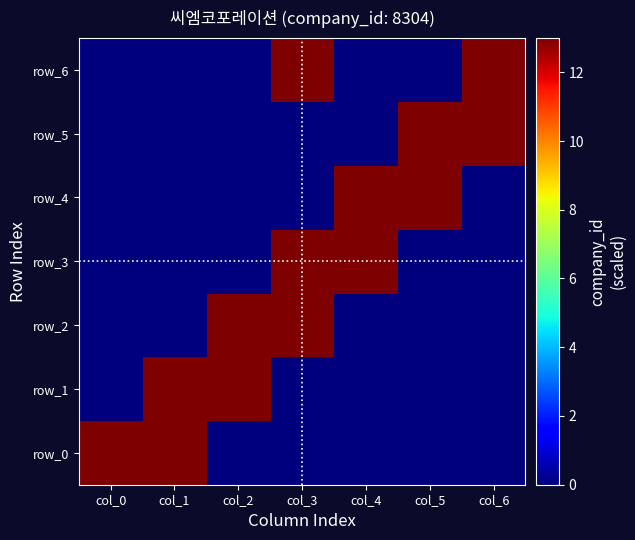

Is it true that row_4 equals 13 at col_4?

True